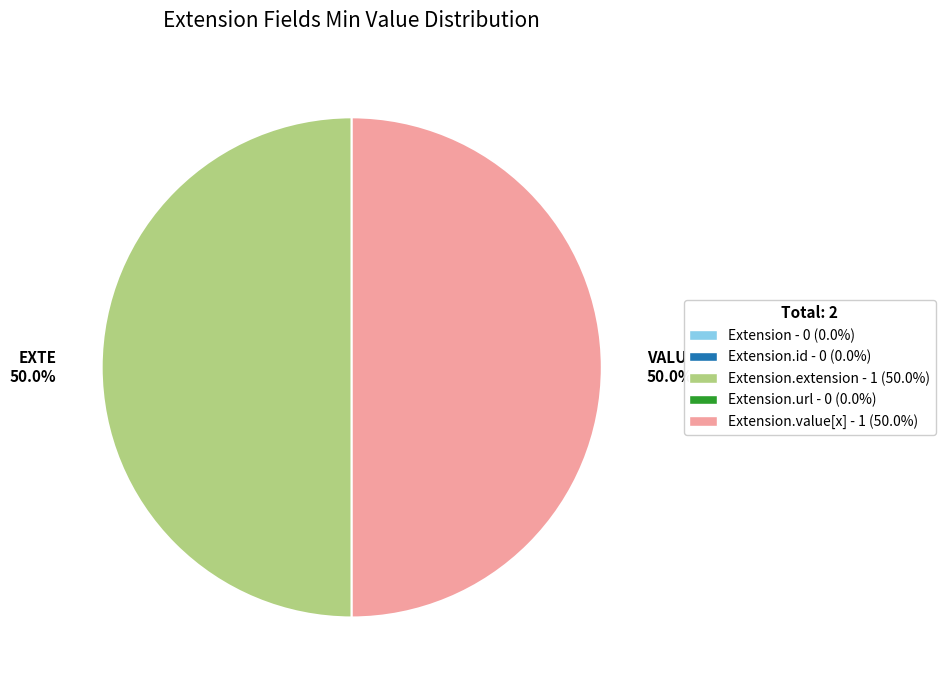

What is the total percentage of EXTE 50.0% and VALU 50.0%?

100.0%